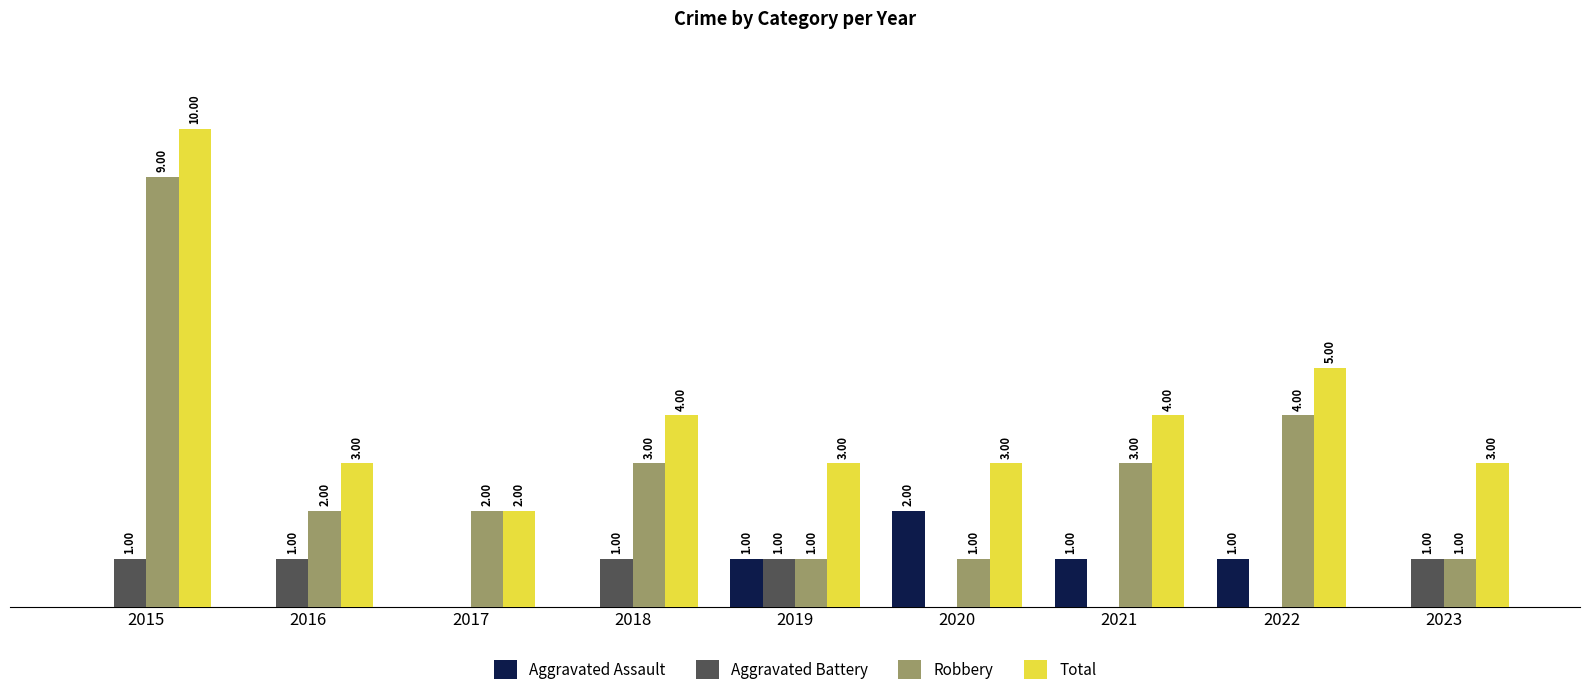

Is the value of Total at 2019 greater than the value of Aggravated Battery at 2023?

Yes